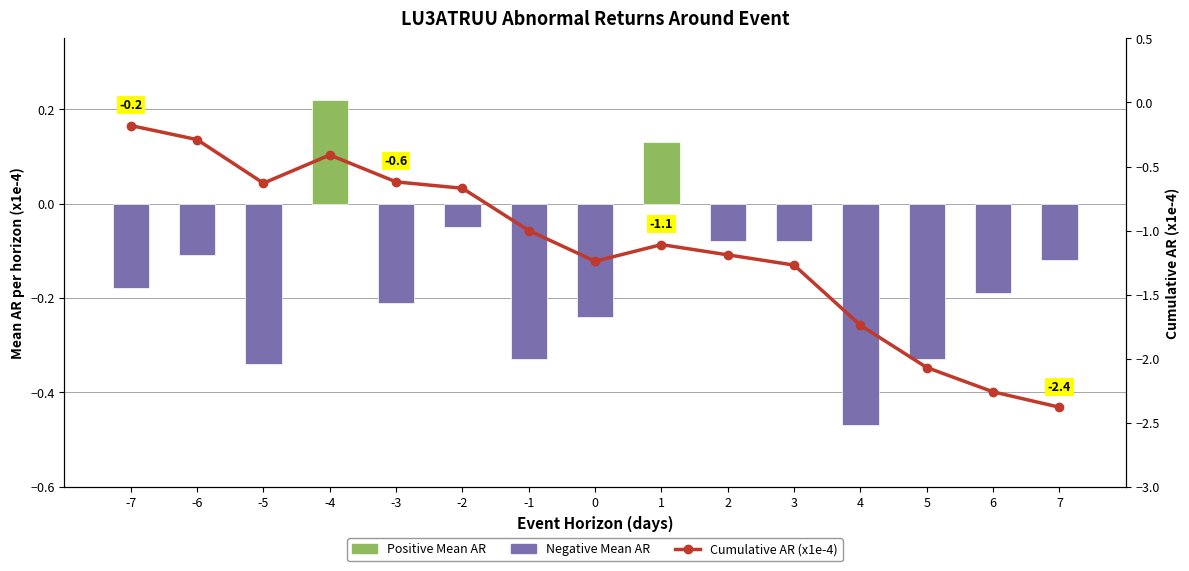

What is the difference between the Mean AR (x1e-4) values at -5 and 2?

0.3